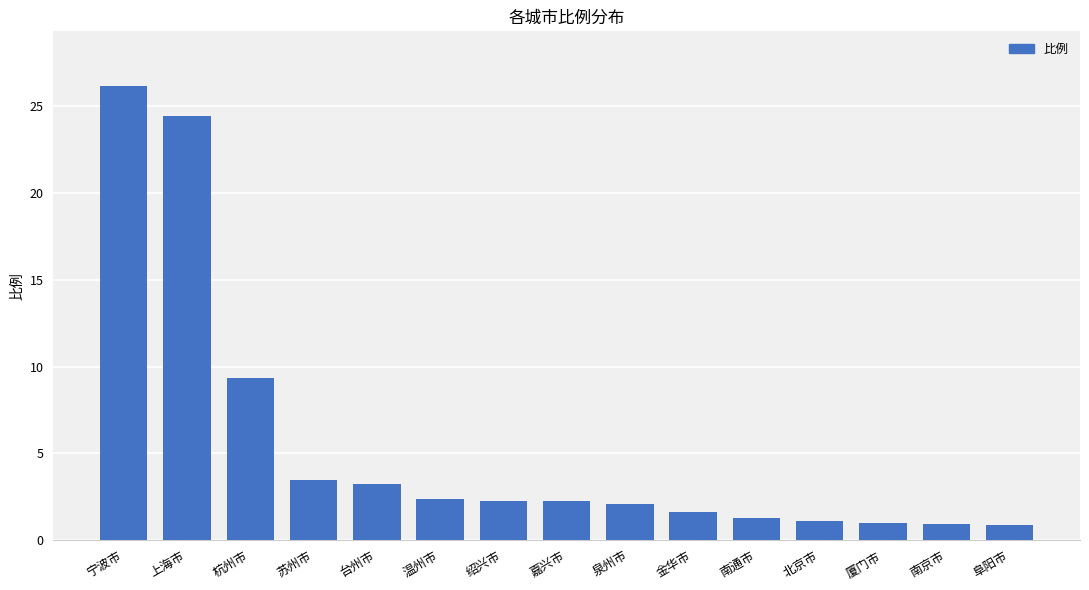

What is the label of the 12th bar from the left?

北京市